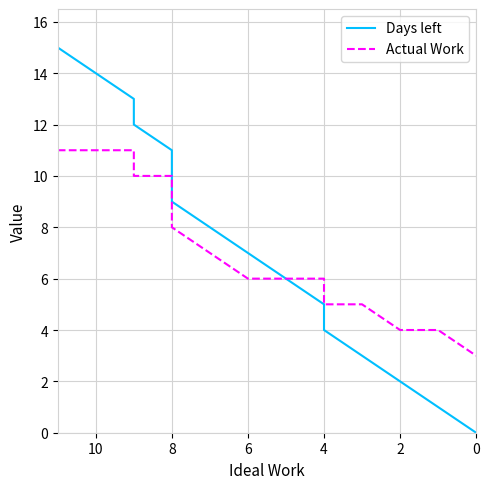

Is this an area chart (filled region under the line)?

No